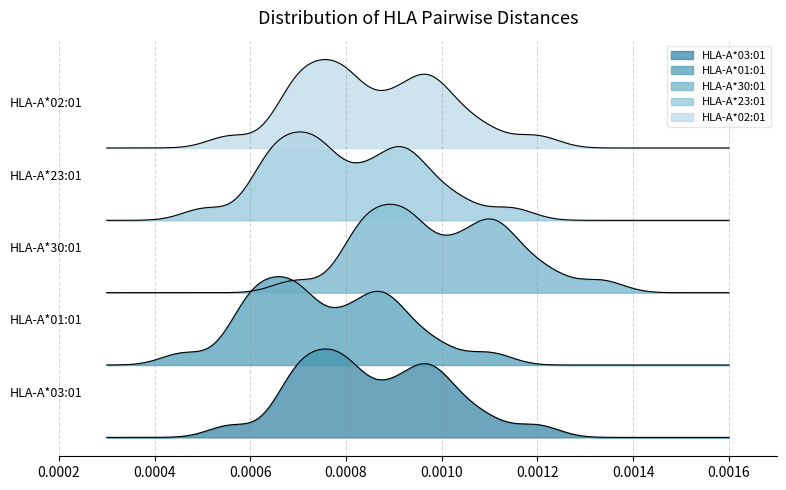

At how many categories does at least one series exceed 0?

25